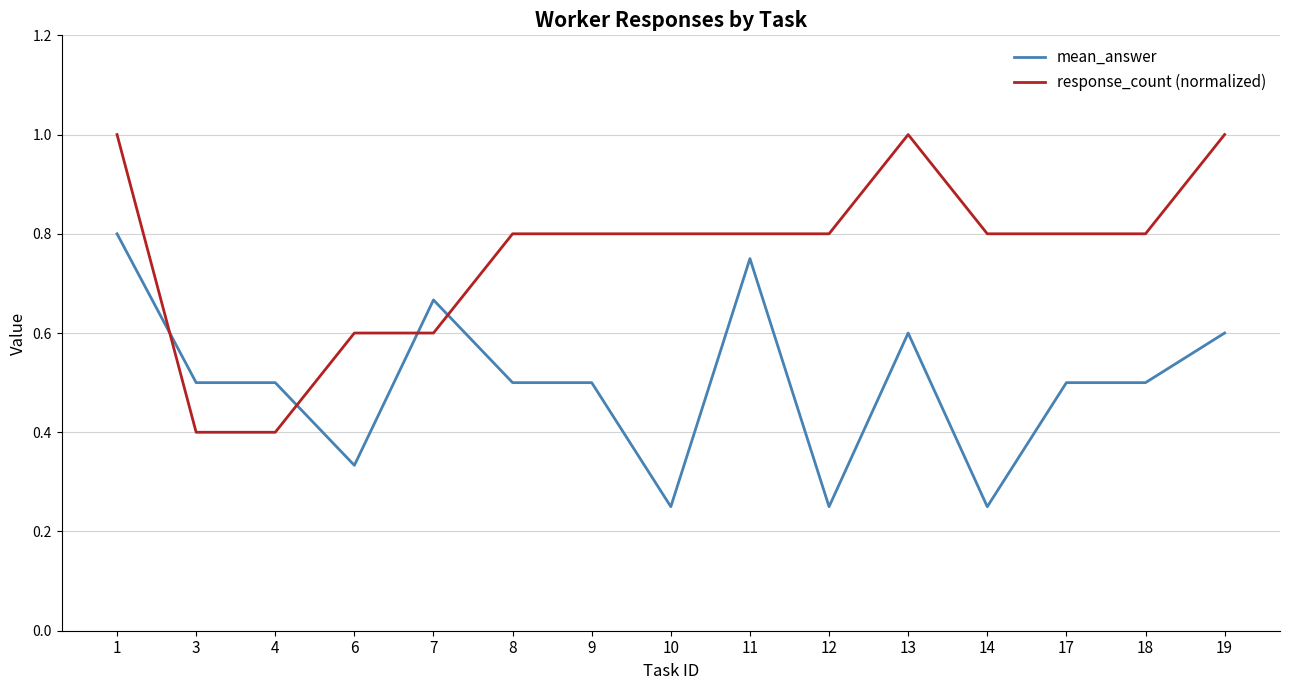

What is the total value across all series at 3?

0.9